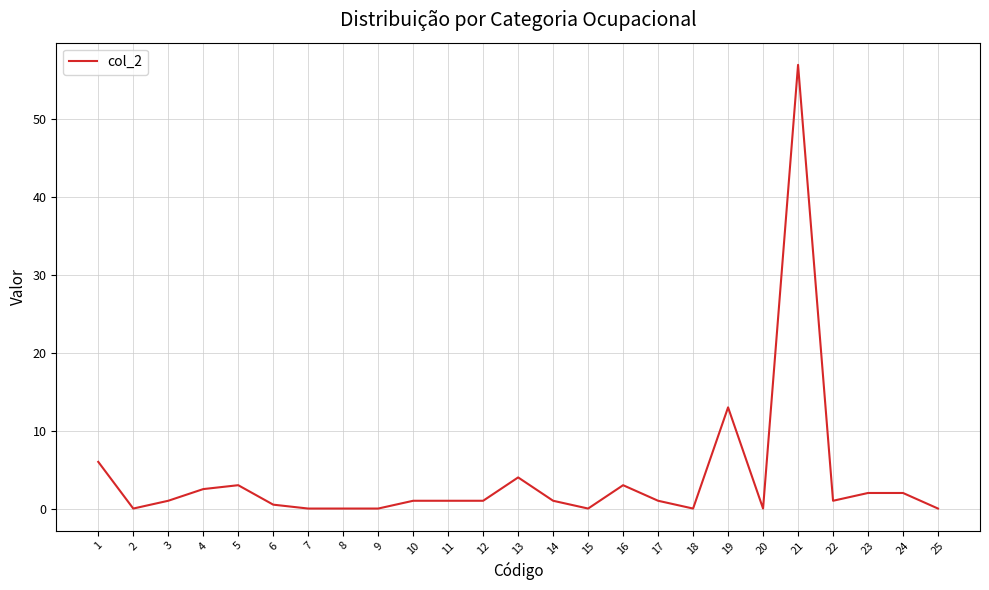

Reading left to right, extract all data points from this chart.

6.0	0.0	1.0	2.5	3.0	0.5	0.0	0.0	0.0	1.0	1.0	1.0	4.0	1.0	0.0	3.0	1.0	0.0	13.0	0.0	57.0	1.0	2.0	2.0	0.0